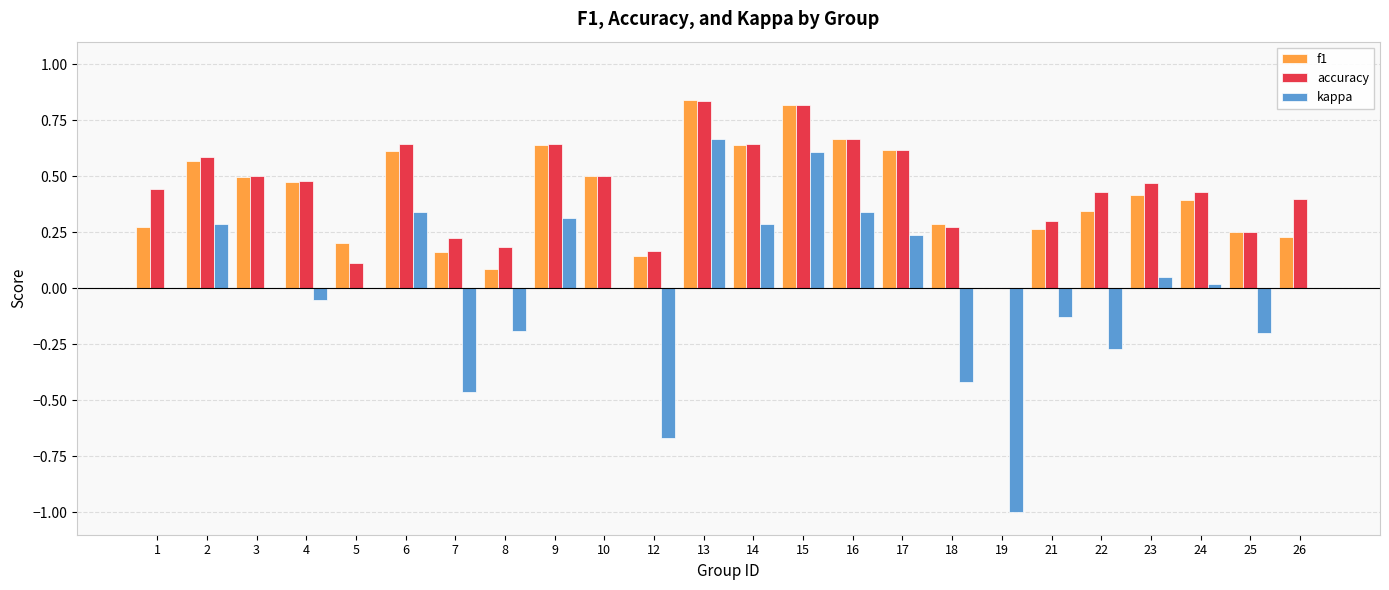

What is the total value across all series at 15?

2.2